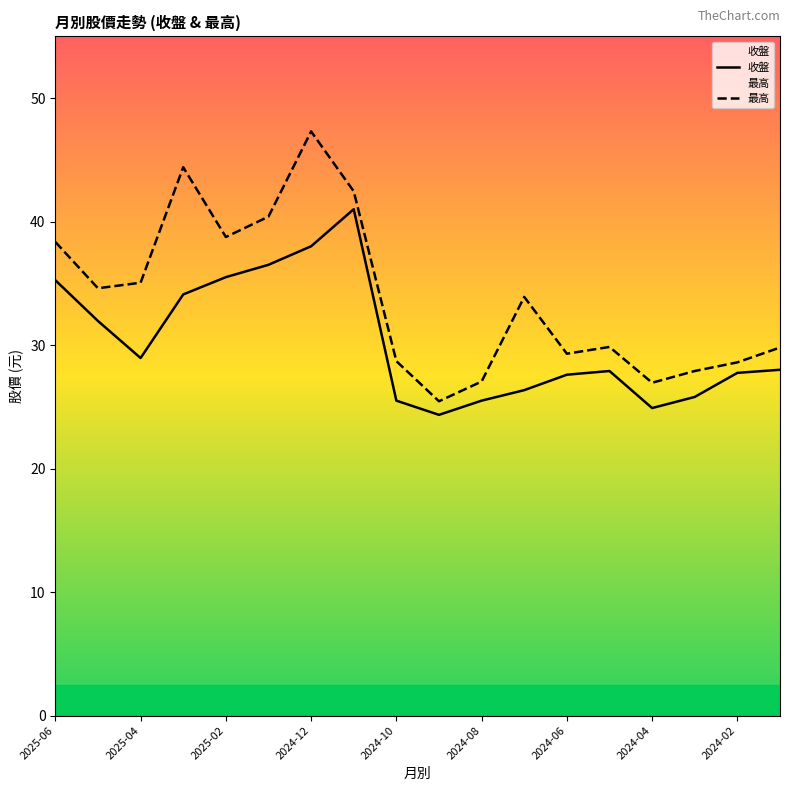

The 最高 series shows 38.8 at 2025-02. True or false?

True